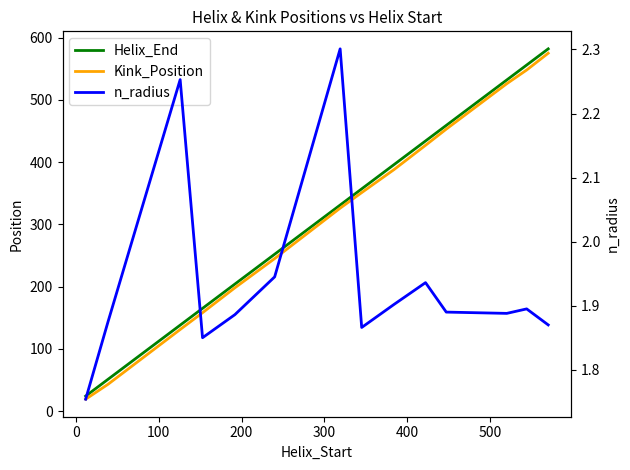

What is the maximum value shown in the chart?

582.0